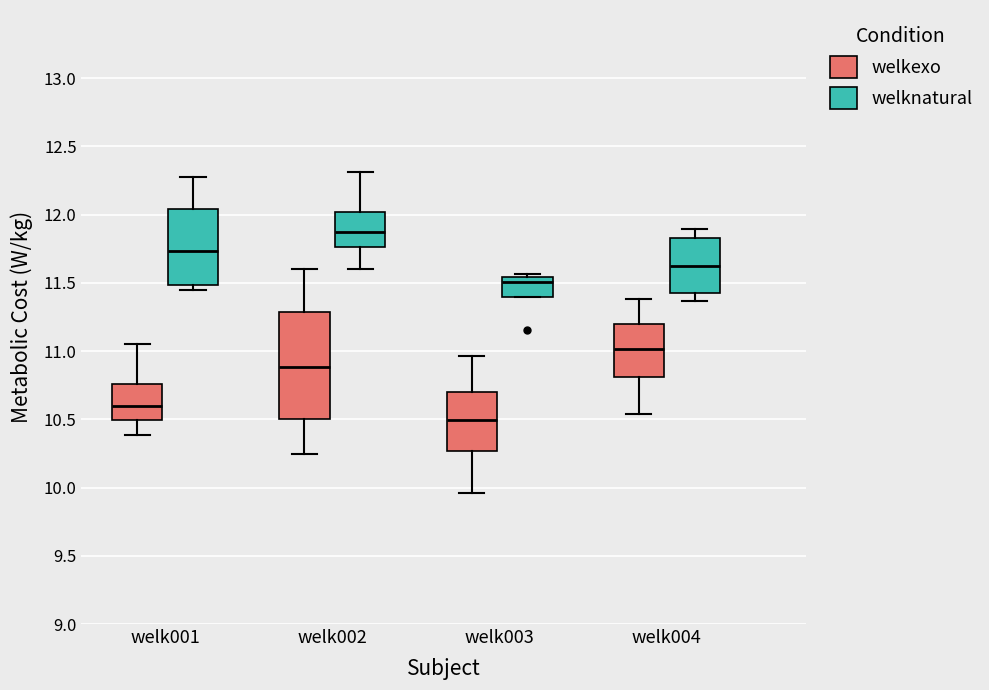

Reading left to right, read every box against the y-axis: the position of its median line, the range the box covers, and the ends of its whiskers. The values are not printed on the chart, so give them approximately, as read against the axis.

welk001 (welkexo): median 10.60, box 10.50 to 10.75, whiskers 10.40 to 11.05
welk001 (welknatural): median 11.75, box 11.50 to 12.05, whiskers 11.45 to 12.30
welk002 (welkexo): median 10.90, box 10.50 to 11.30, whiskers 10.25 to 11.60
welk002 (welknatural): median 11.85, box 11.75 to 12.00, whiskers 11.60 to 12.30
welk003 (welkexo): median 10.50, box 10.25 to 10.70, whiskers 9.95 to 10.95
welk003 (welknatural): median 11.50, box 11.40 to 11.55, whiskers 11.40 to 11.55 (just above the box's upper edge)
welk004 (welkexo): median 11.00, box 10.80 to 11.20, whiskers 10.55 to 11.40
welk004 (welknatural): median 11.65, box 11.45 to 11.85, whiskers 11.35 to 11.90